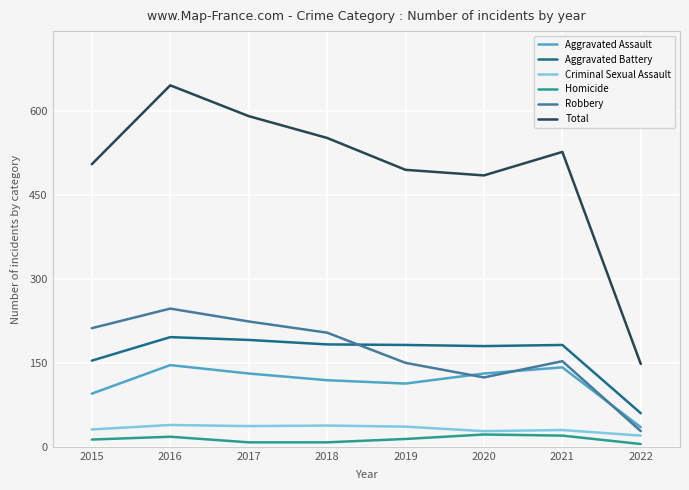

Is it true that Aggravated Assault equals 56 at 2021?

False